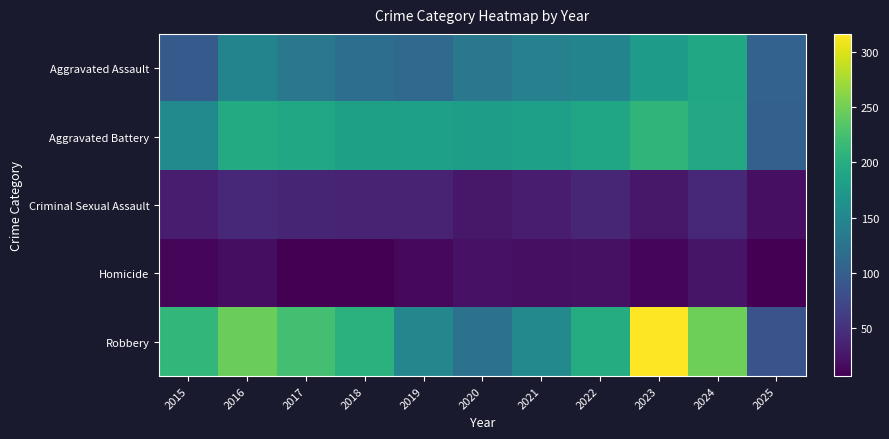

How many series are shown in this chart?

5